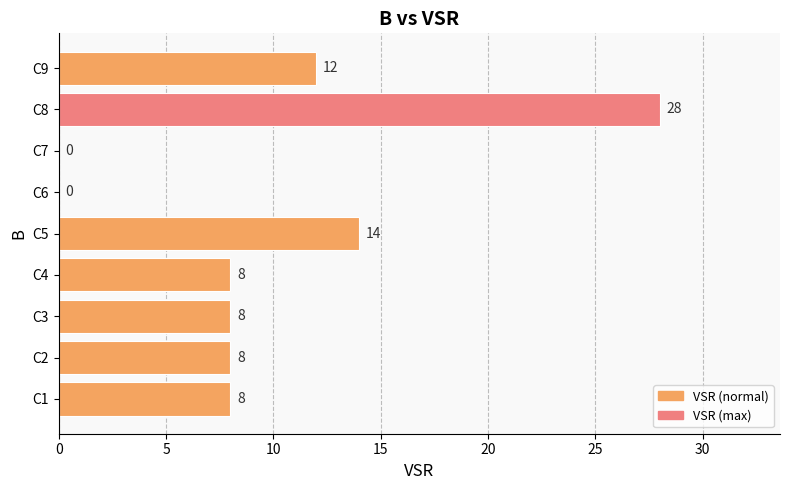

What is the sum of the values at C4 and C3?

16